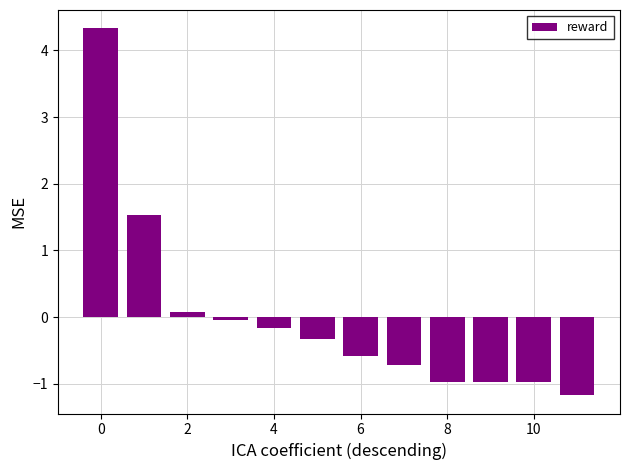

What is the value of the 9th bar from the left?

-1.0